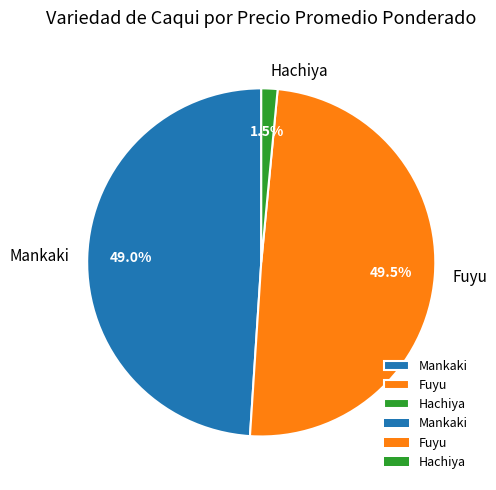

Which slice is the smallest?

Hachiya